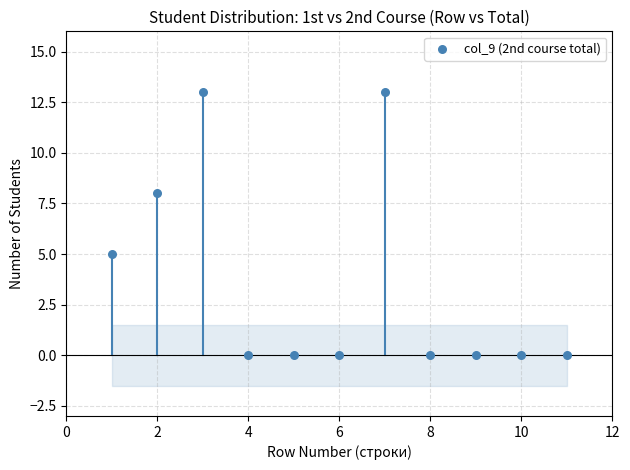

What Y value in the scatter plot is closest to 6?

5